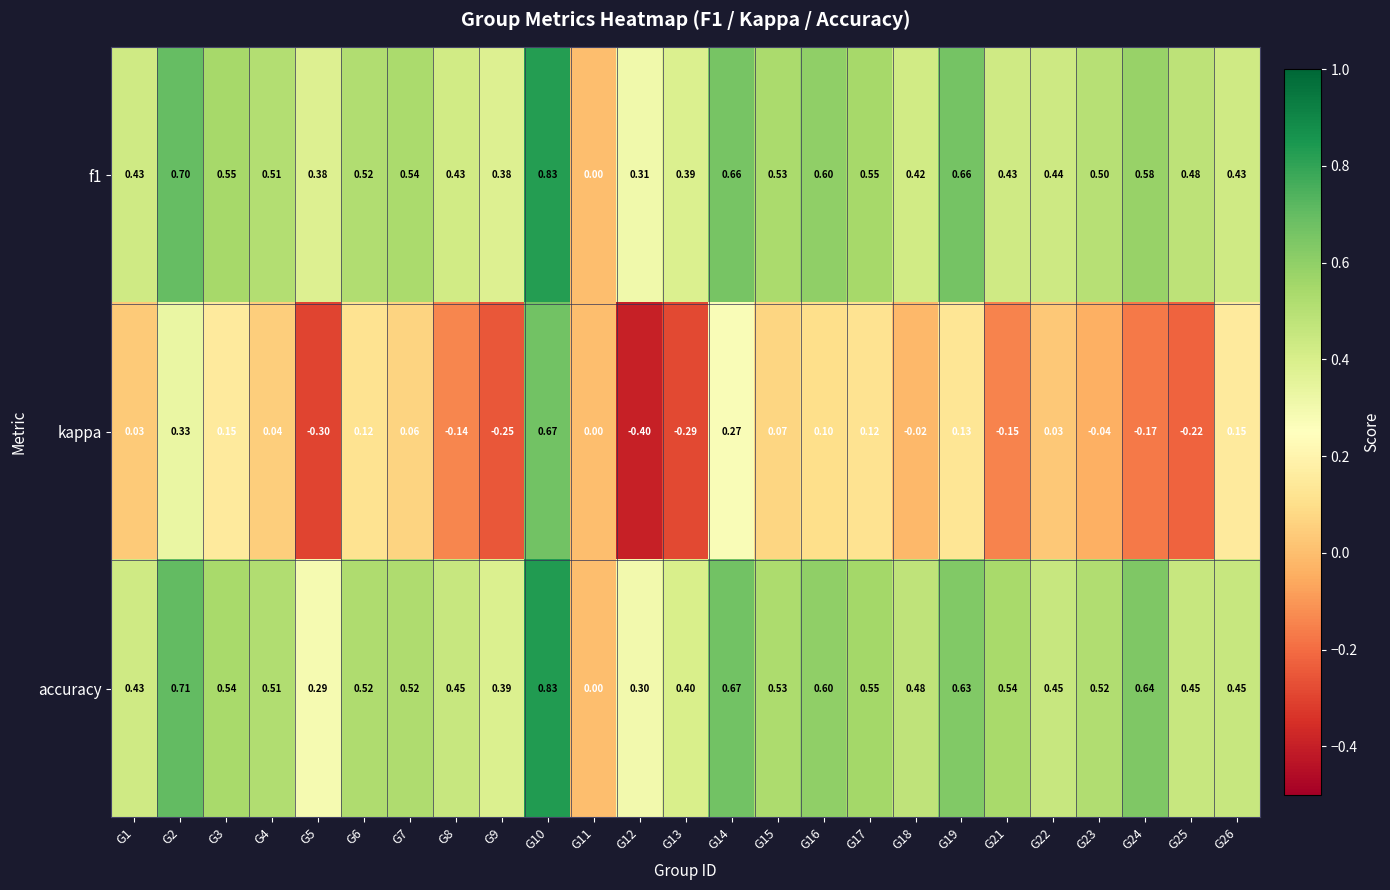

Between G13 and G17, which series saw the biggest shift?

kappa